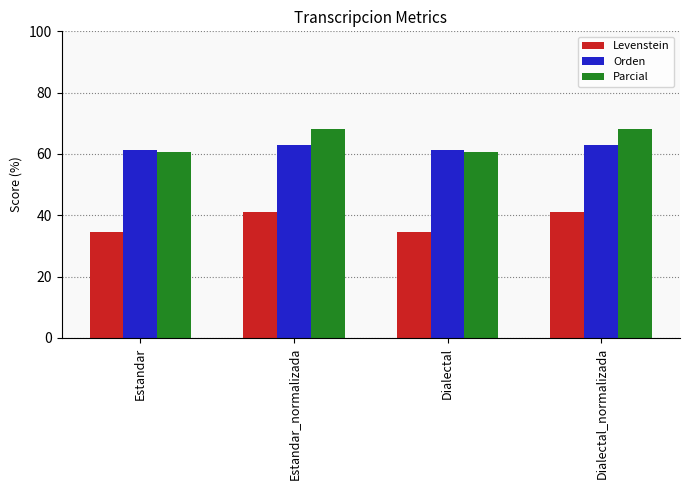

What is the difference between the Orden values at Dialectal_normalizada and Estandar?

1.8